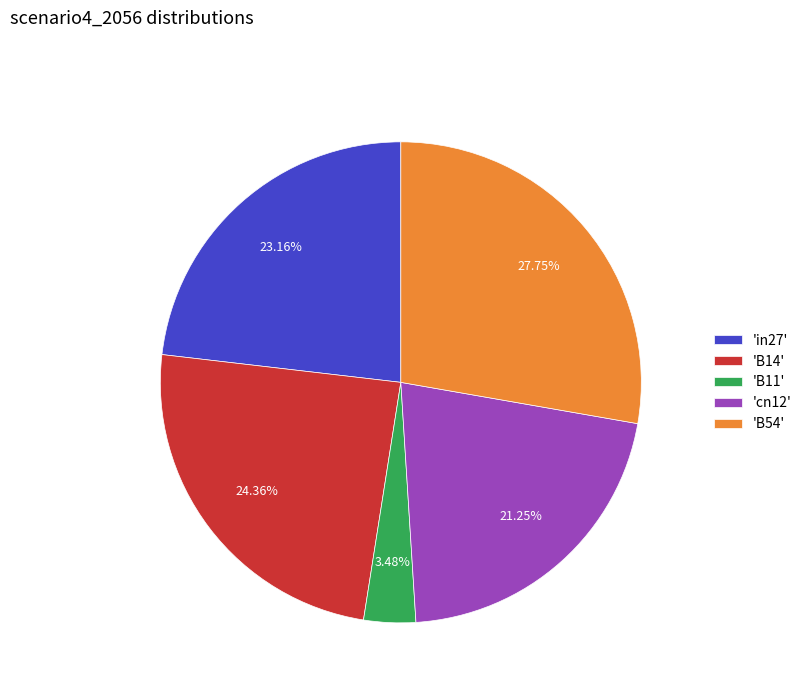

Rank the categories by value from lowest to highest.

'B11', 'cn12', 'in27', 'B14', 'B54'